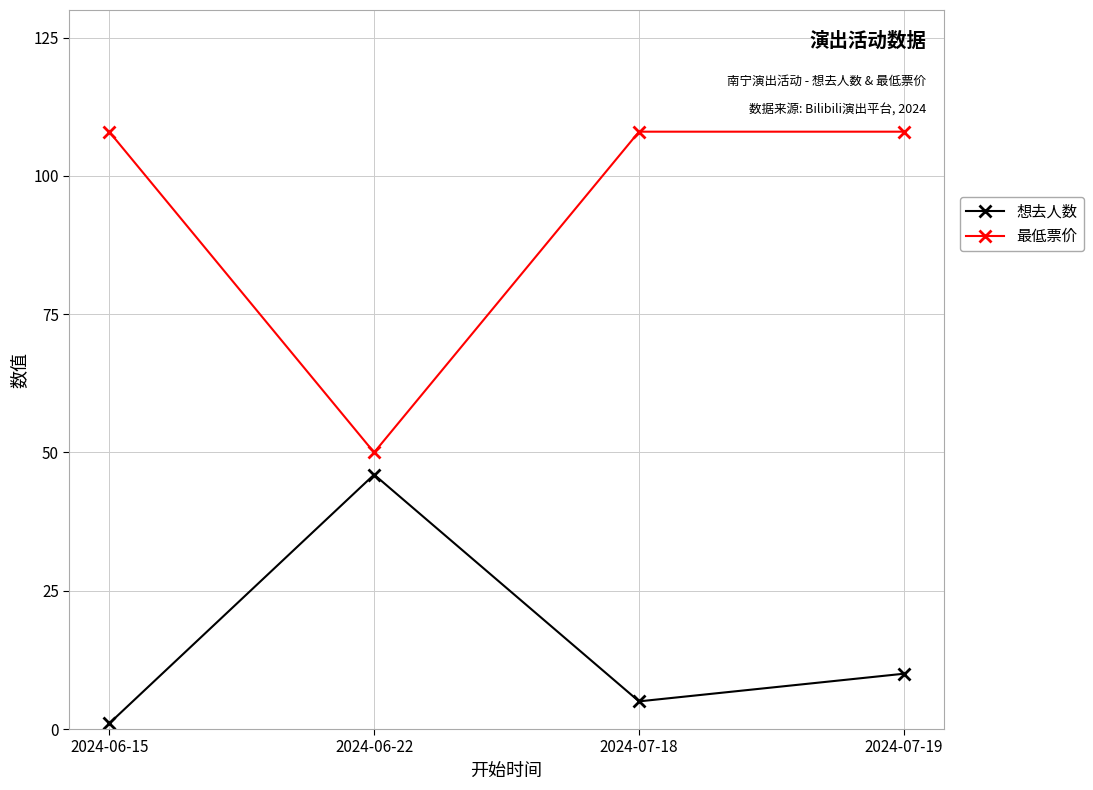

What are all the series names shown in the legend?

想去人数, 最低票价